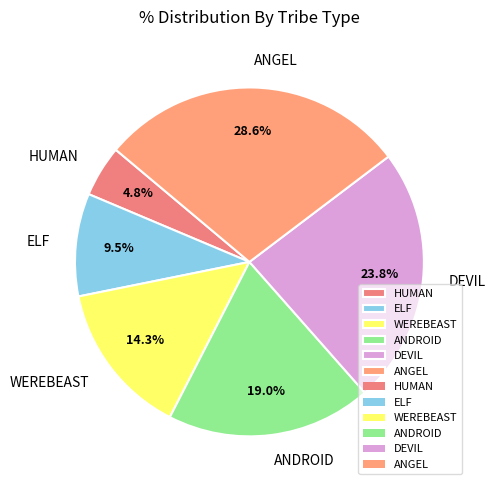

To the nearest percent, what is the difference between the largest and smallest slice percentages?

24%